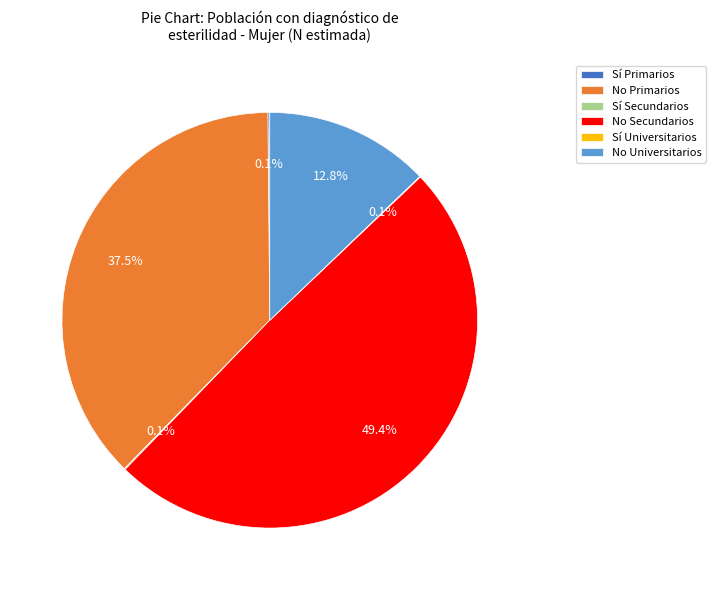

Is there a majority slice in this chart?

No